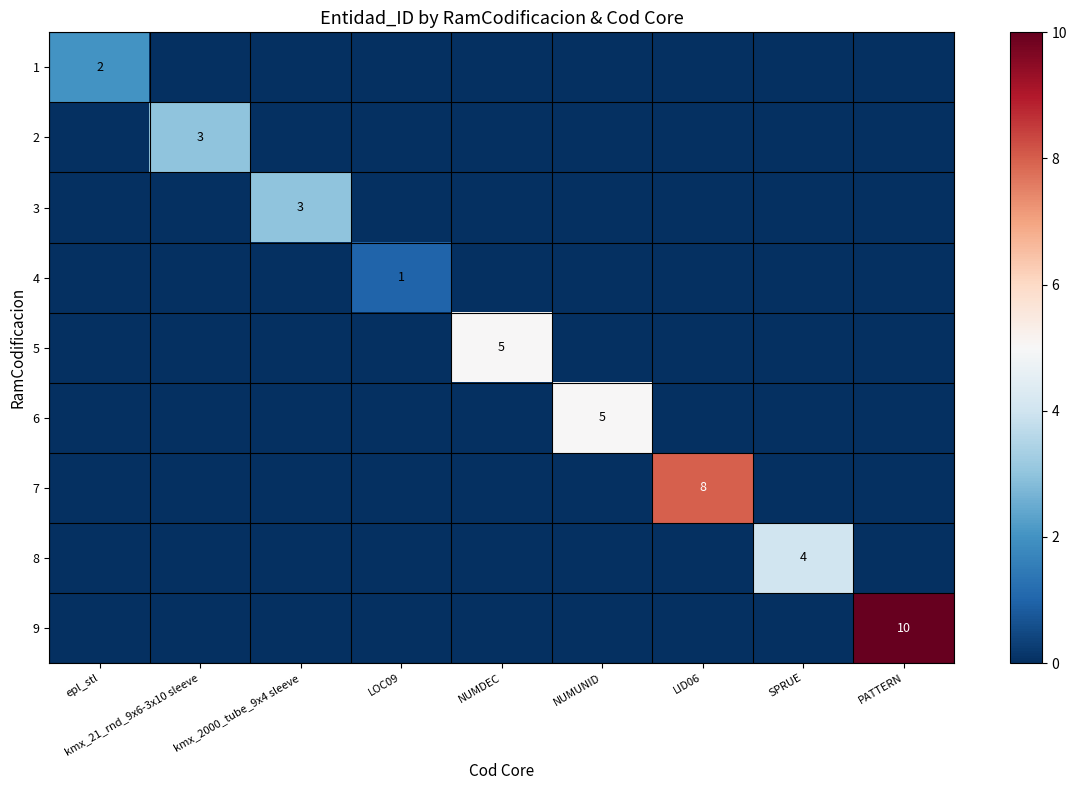

What is the greatest value displayed?

10